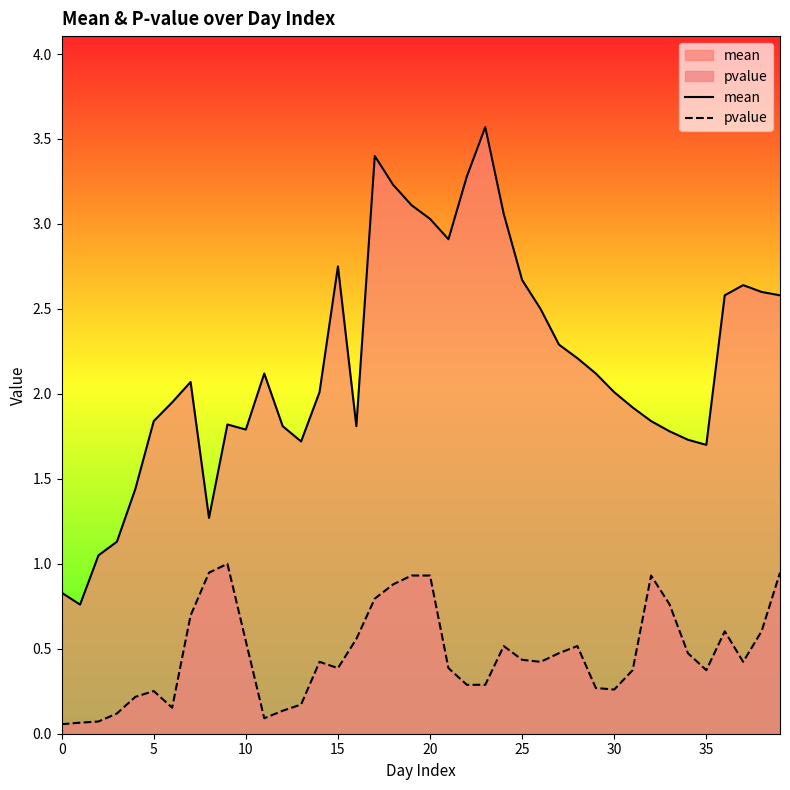

Which series has the widest spread of values?

mean